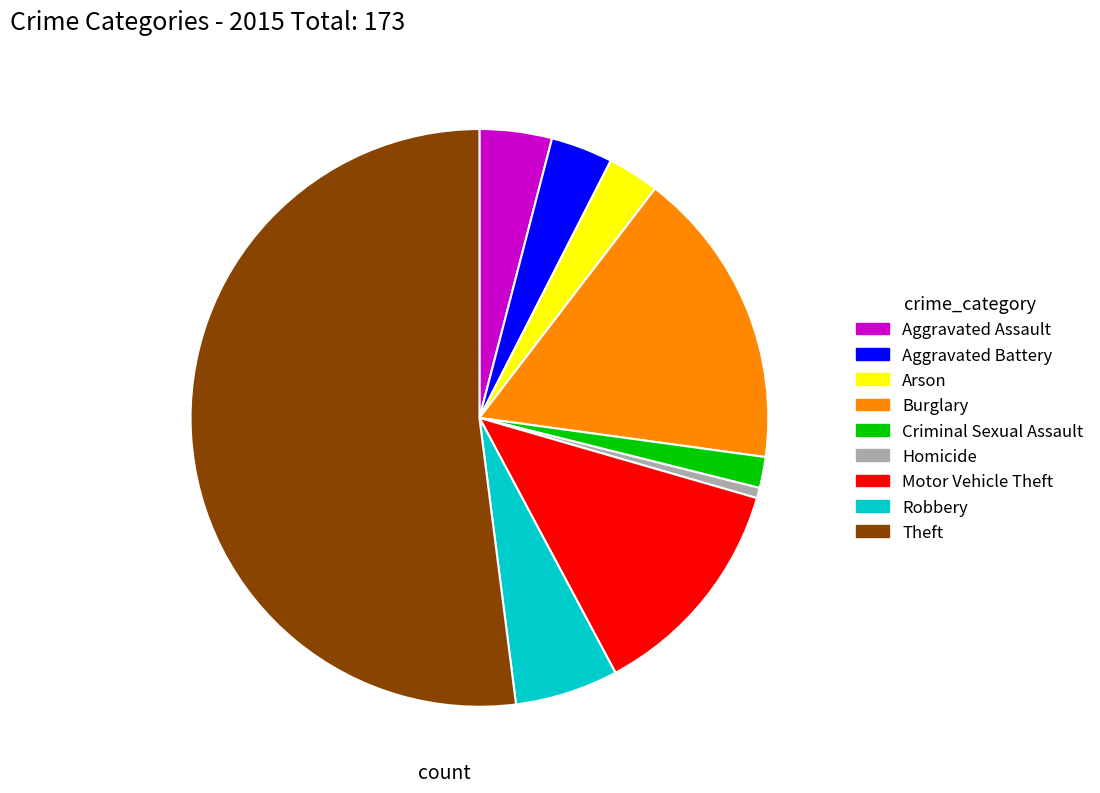

What is the ratio of the value at Aggravated Battery to the value at Homicide?

6.0